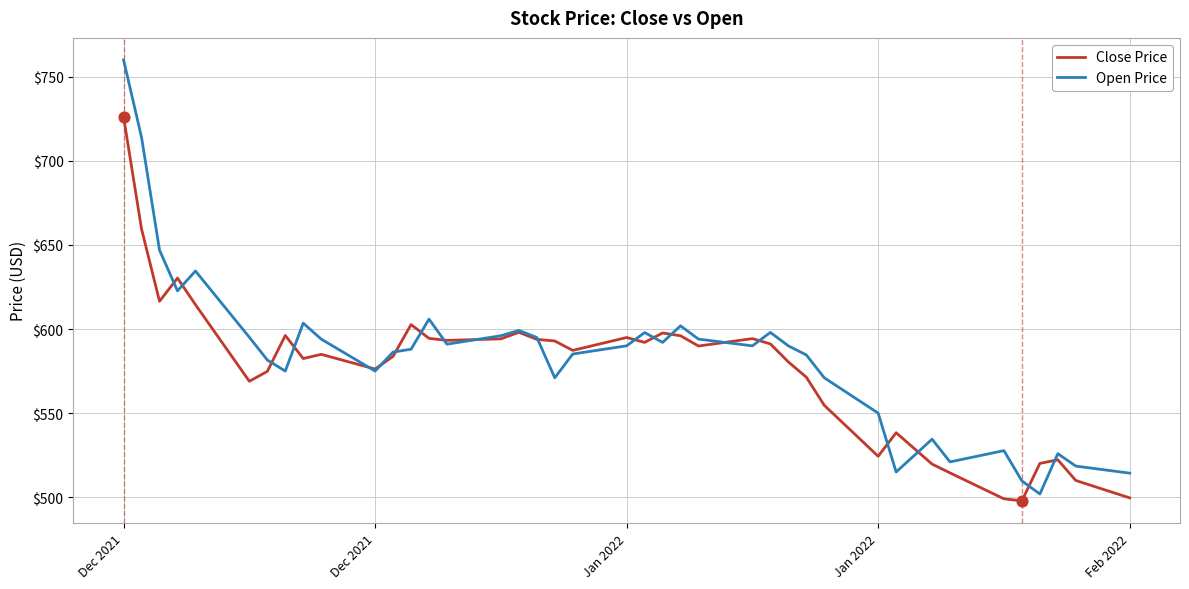

Rank the series by their maximum value, from highest to lowest.

Open Price, Close Price